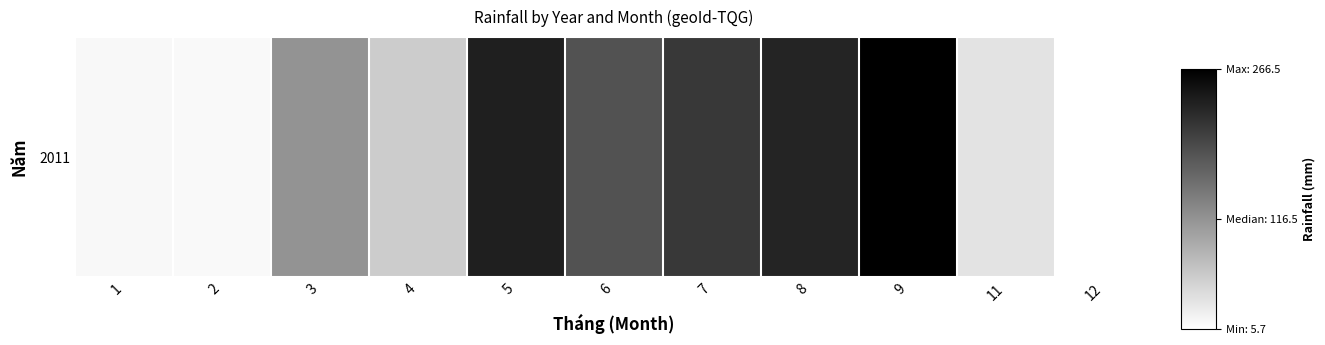

What is the change in value from 1 to 9?

+253.6